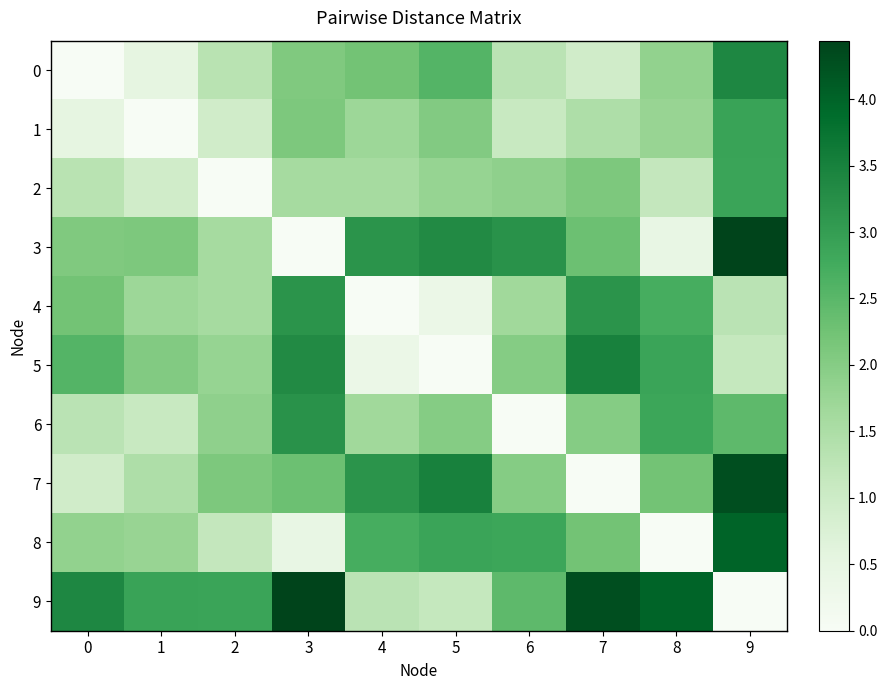

Rank the series at 3 from lowest to highest value.

3, 8, 2, 0, 1, 7, 4, 6, 5, 9